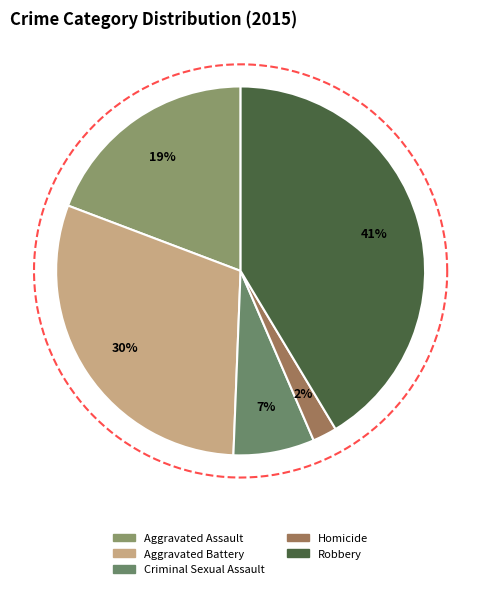

Which slice is the largest?

Robbery